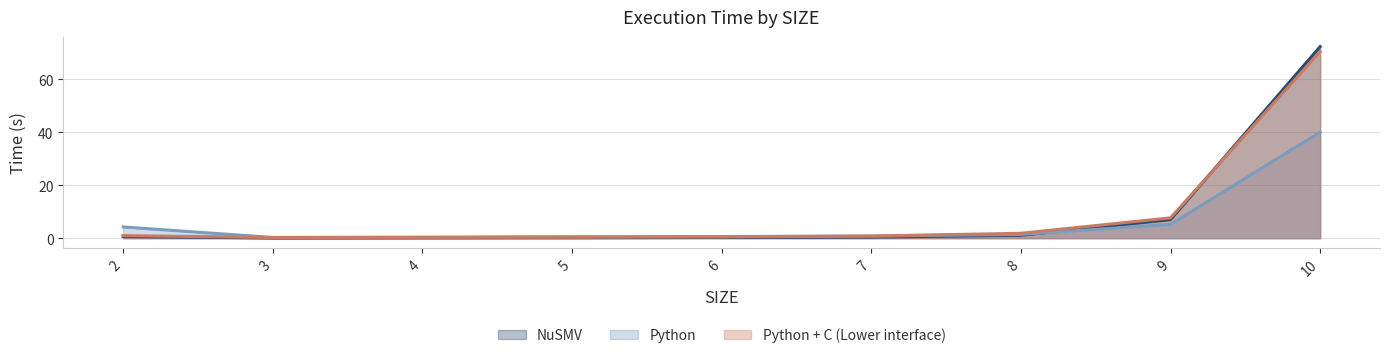

What value does the Python + C (Lower interface) series have at 2?

1.0